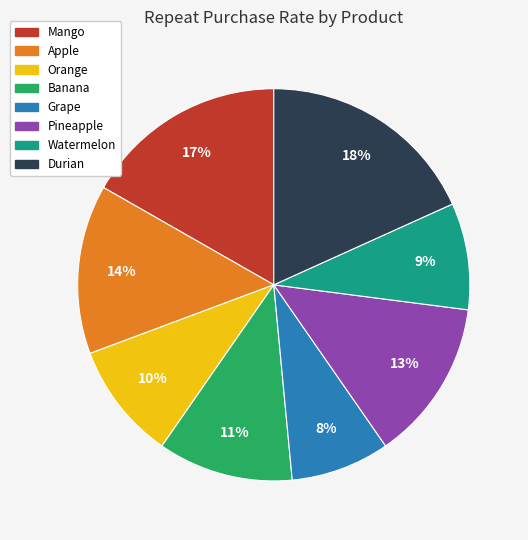

Is it true that Grape is 8% of the pie?

True